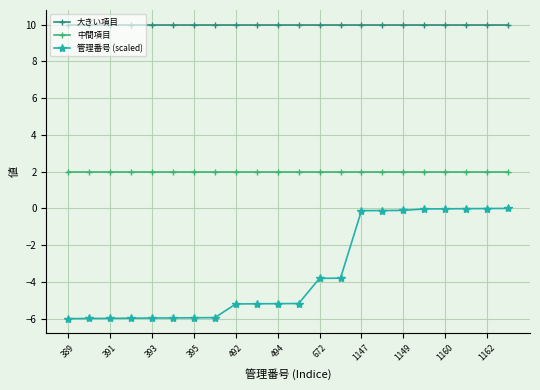

What is the greatest value displayed?

10.0